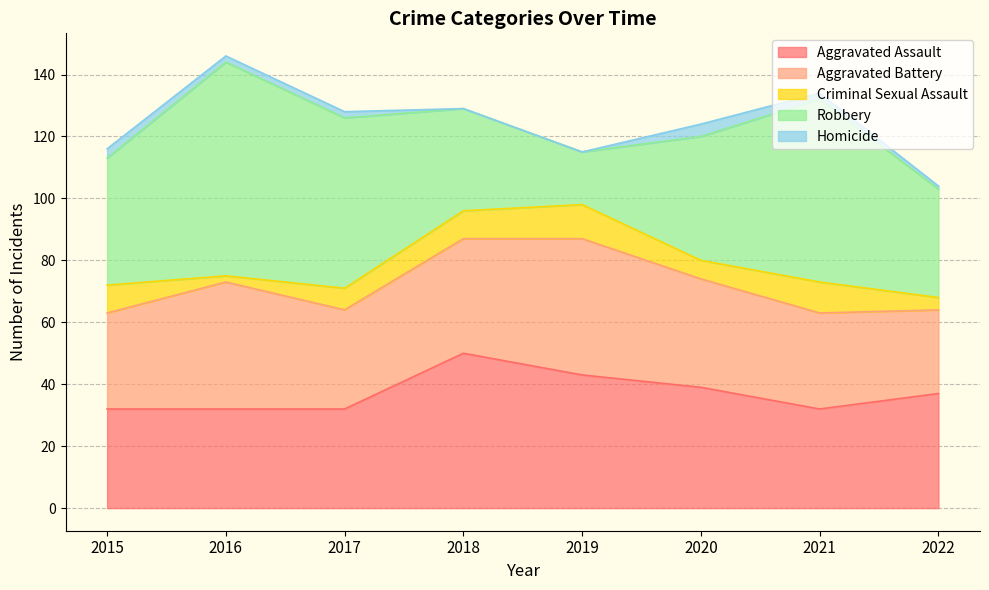

How many values in the Aggravated Assault series exceed 37?

3